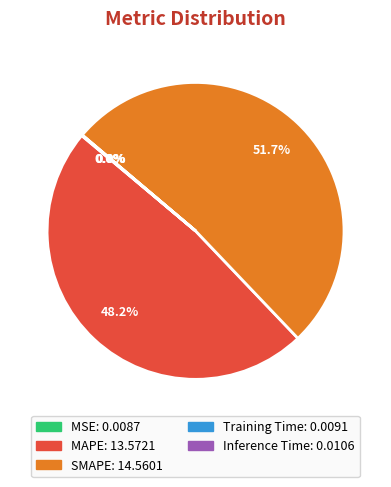

Is there a majority slice in this chart?

Yes